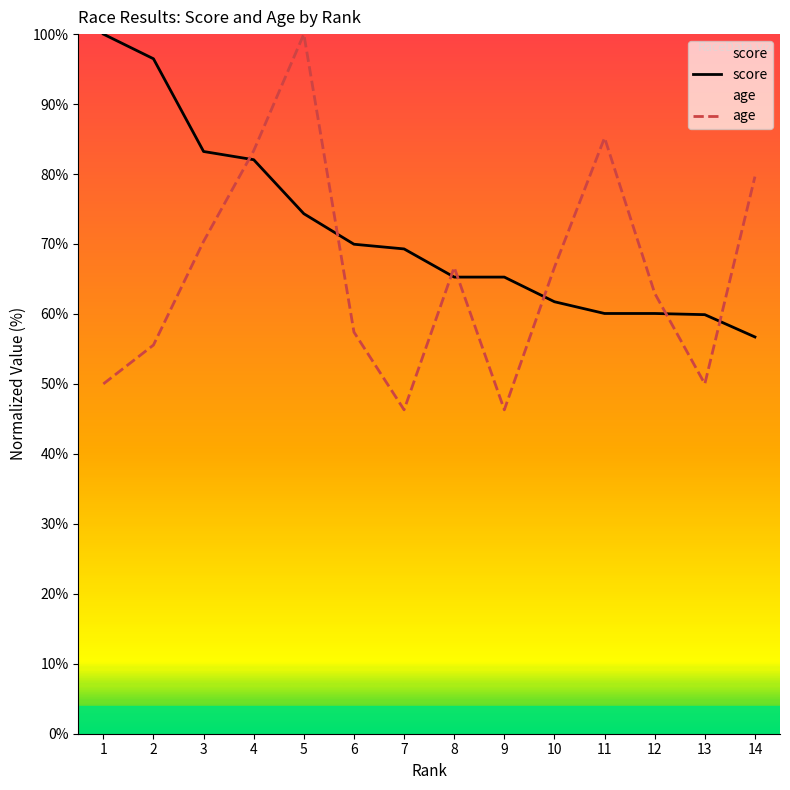

Which series changed the most between 9 and 14?

age